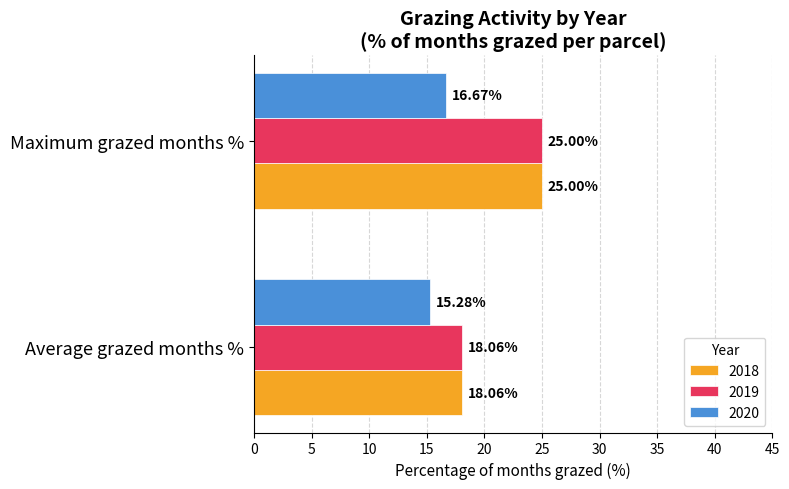

Count the number of data series in this chart.

3